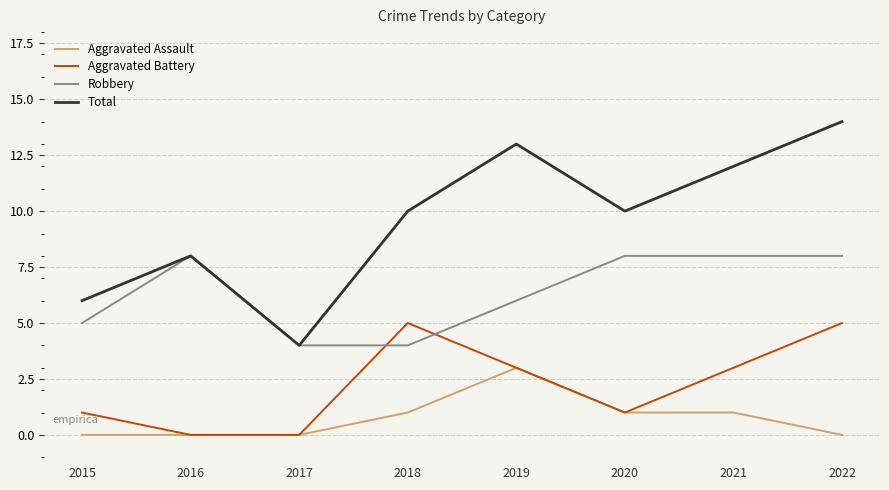

Which series has the widest spread of values?

Total